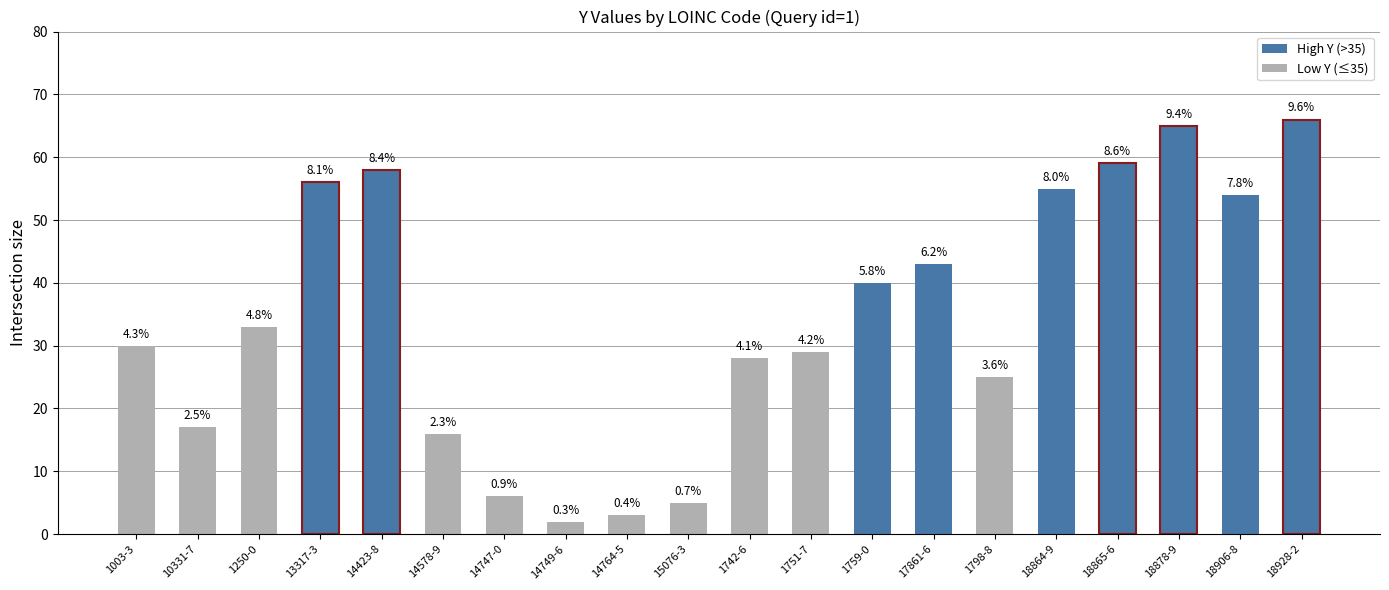

How many bars are there in total?

20